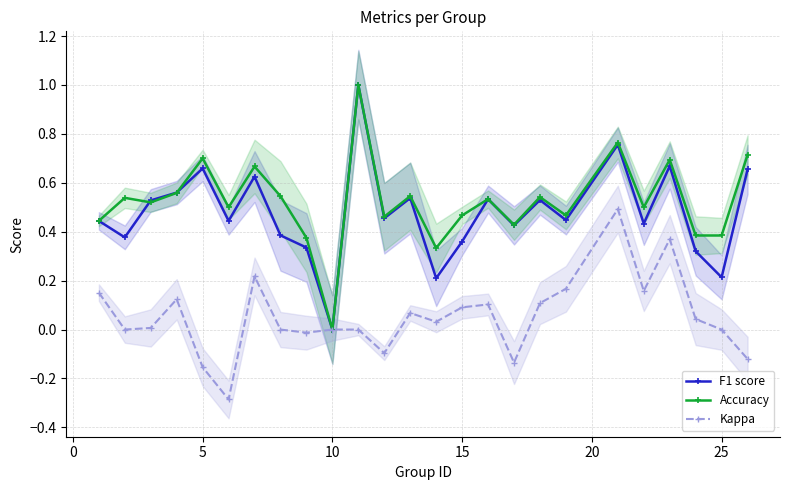

Which series has the widest spread of values?

F1 score